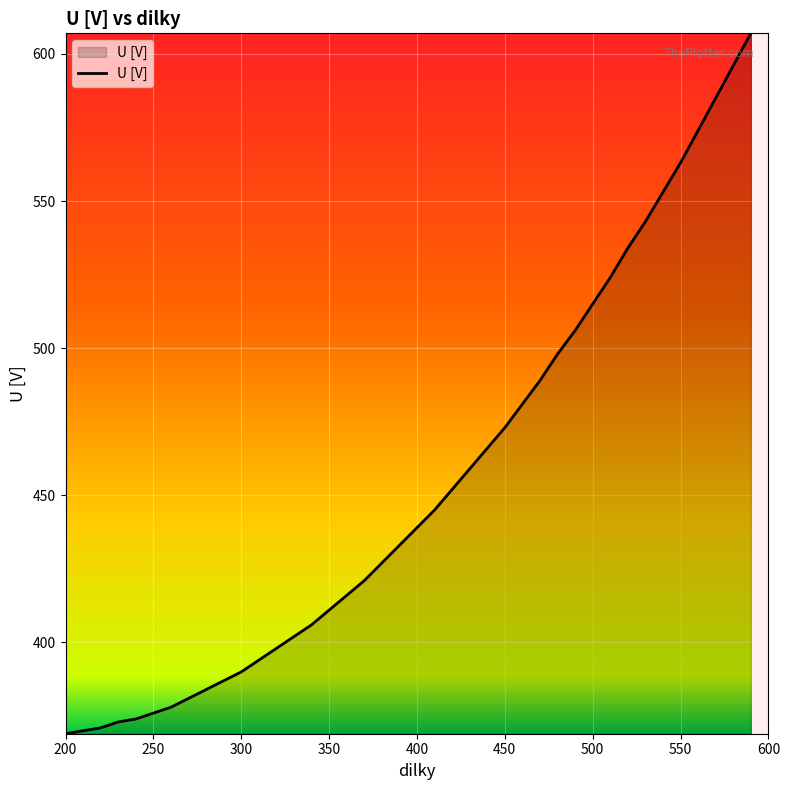

Does the chart have visible grid lines?

Yes